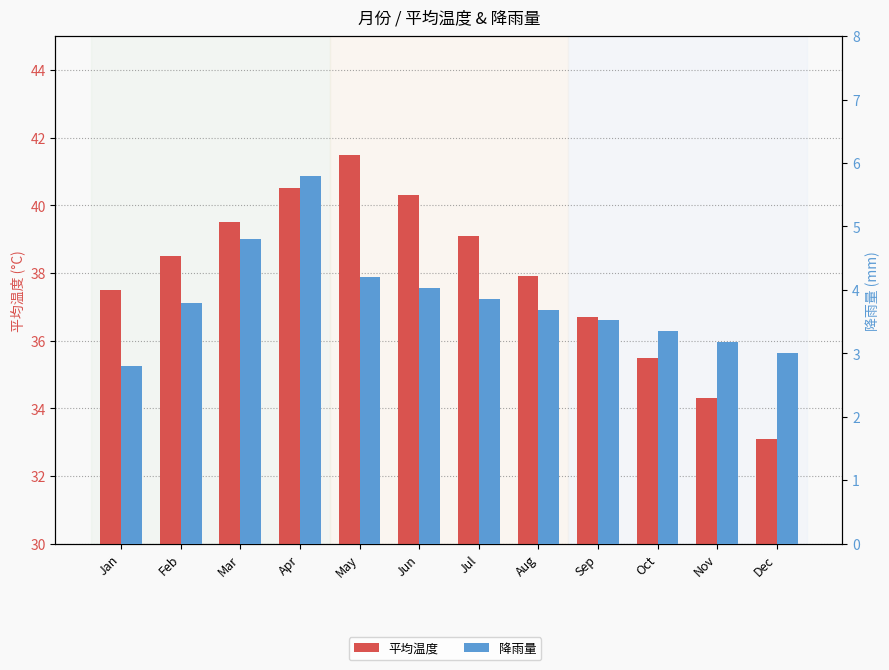

List the labels in order of 平均温度 value, largest first.

May, Apr, Jun, Mar, Jul, Feb, Aug, Jan, Sep, Oct, Nov, Dec